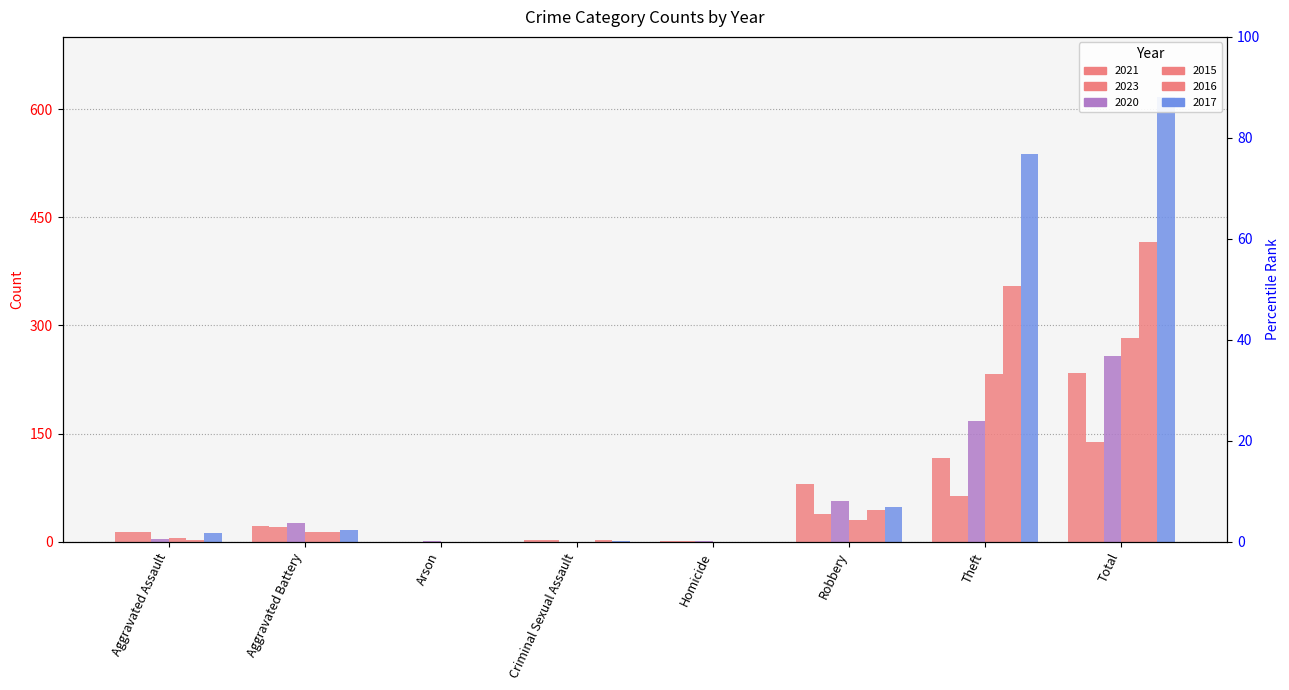

How many values in the 2016 series exceed 13?

3